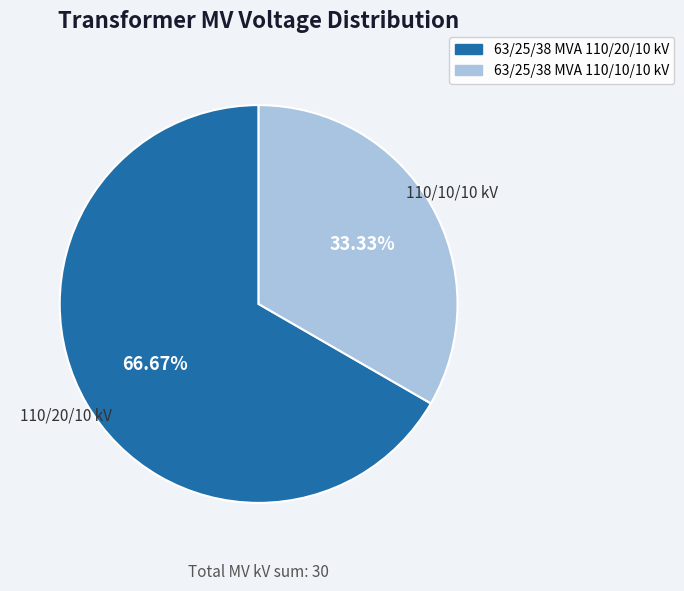

Which category has the biggest portion of the pie?

63/25/38 MVA 110/20/10 kV